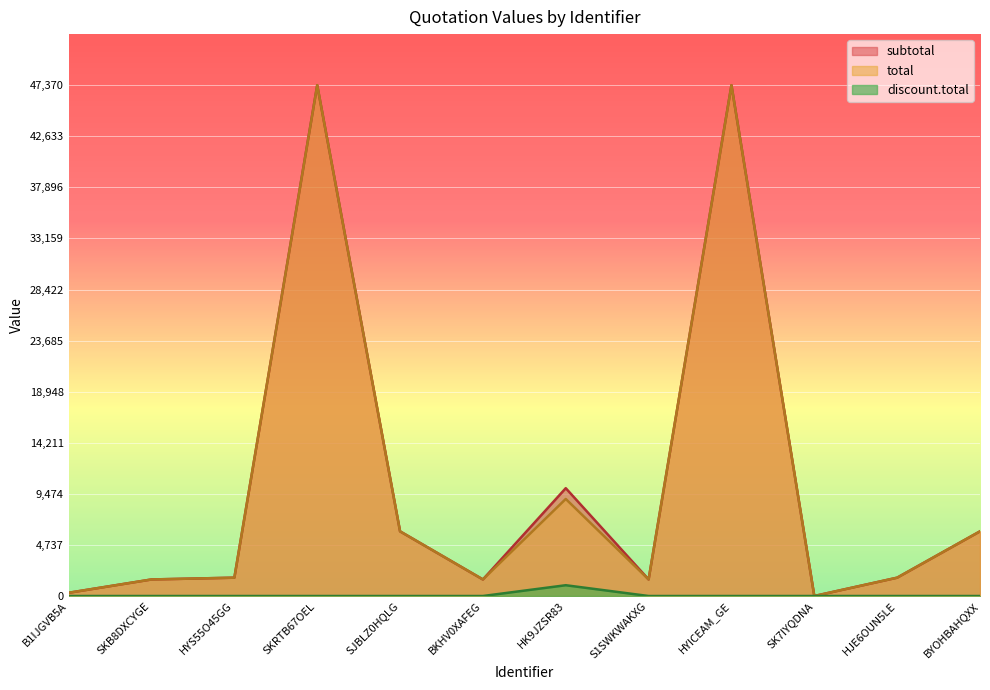

At which category does total reach its first local peak?

SKRTB67OEL